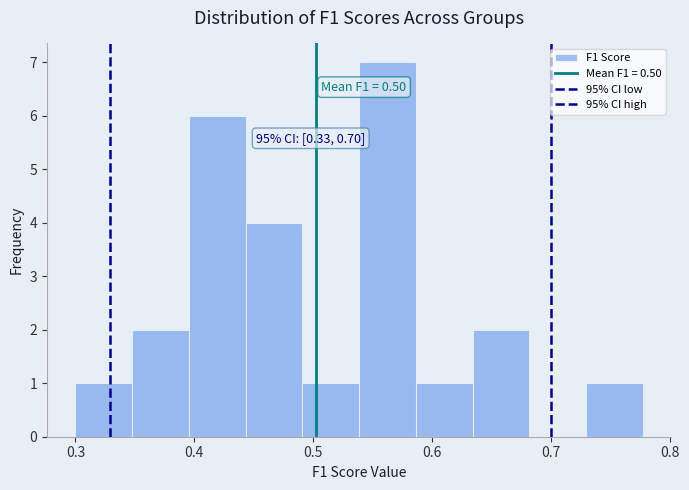

Which range on the x-axis has the tallest bar?

0.54 to 0.59